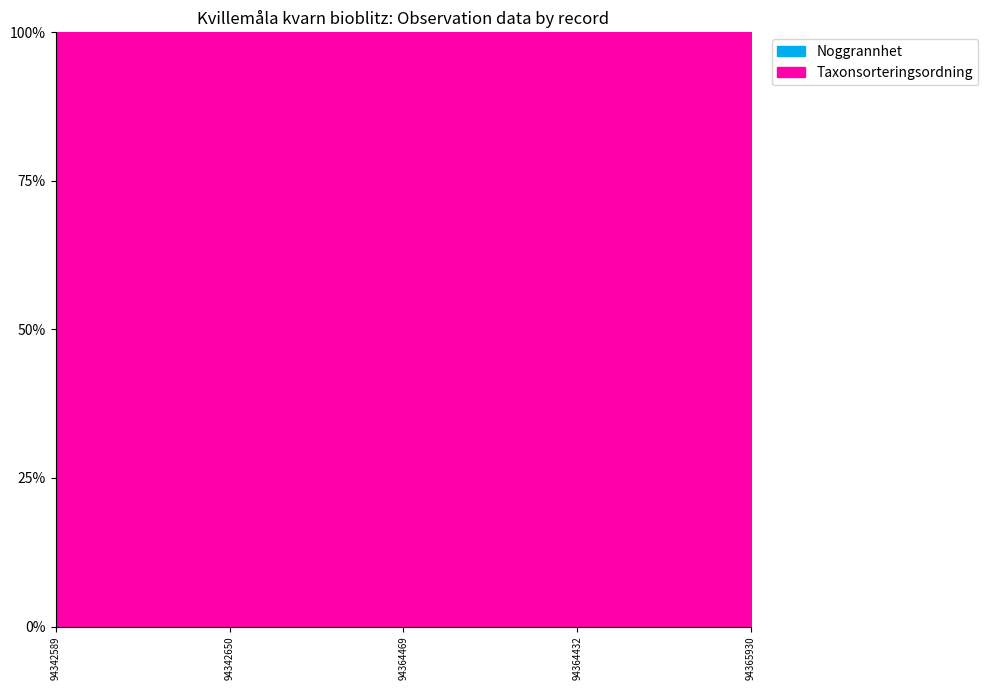

The value of Taxonsorteringsordning at 94365930 is 81748. True or false?

False